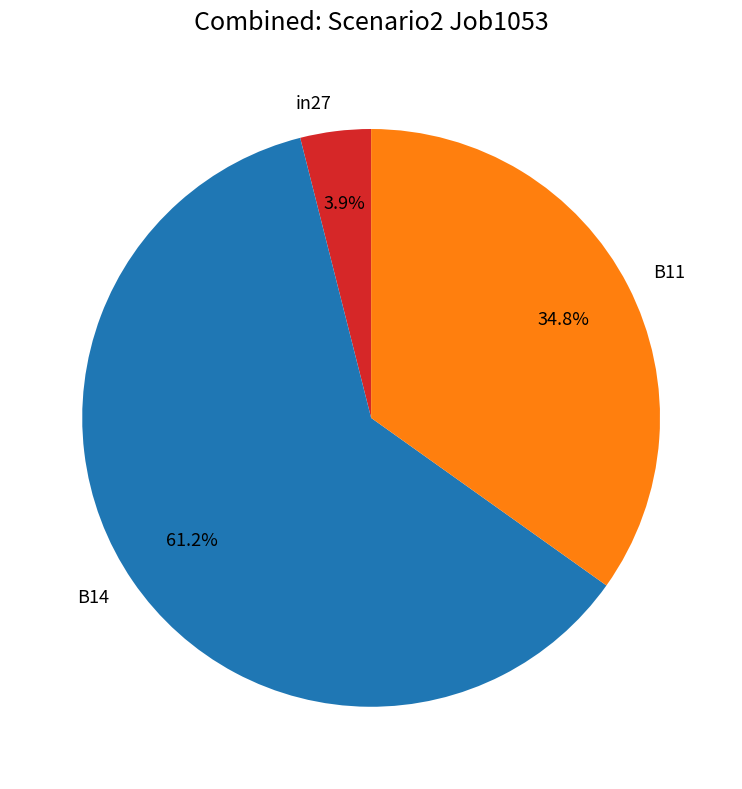

To the nearest percent, what is the average slice percentage?

33%